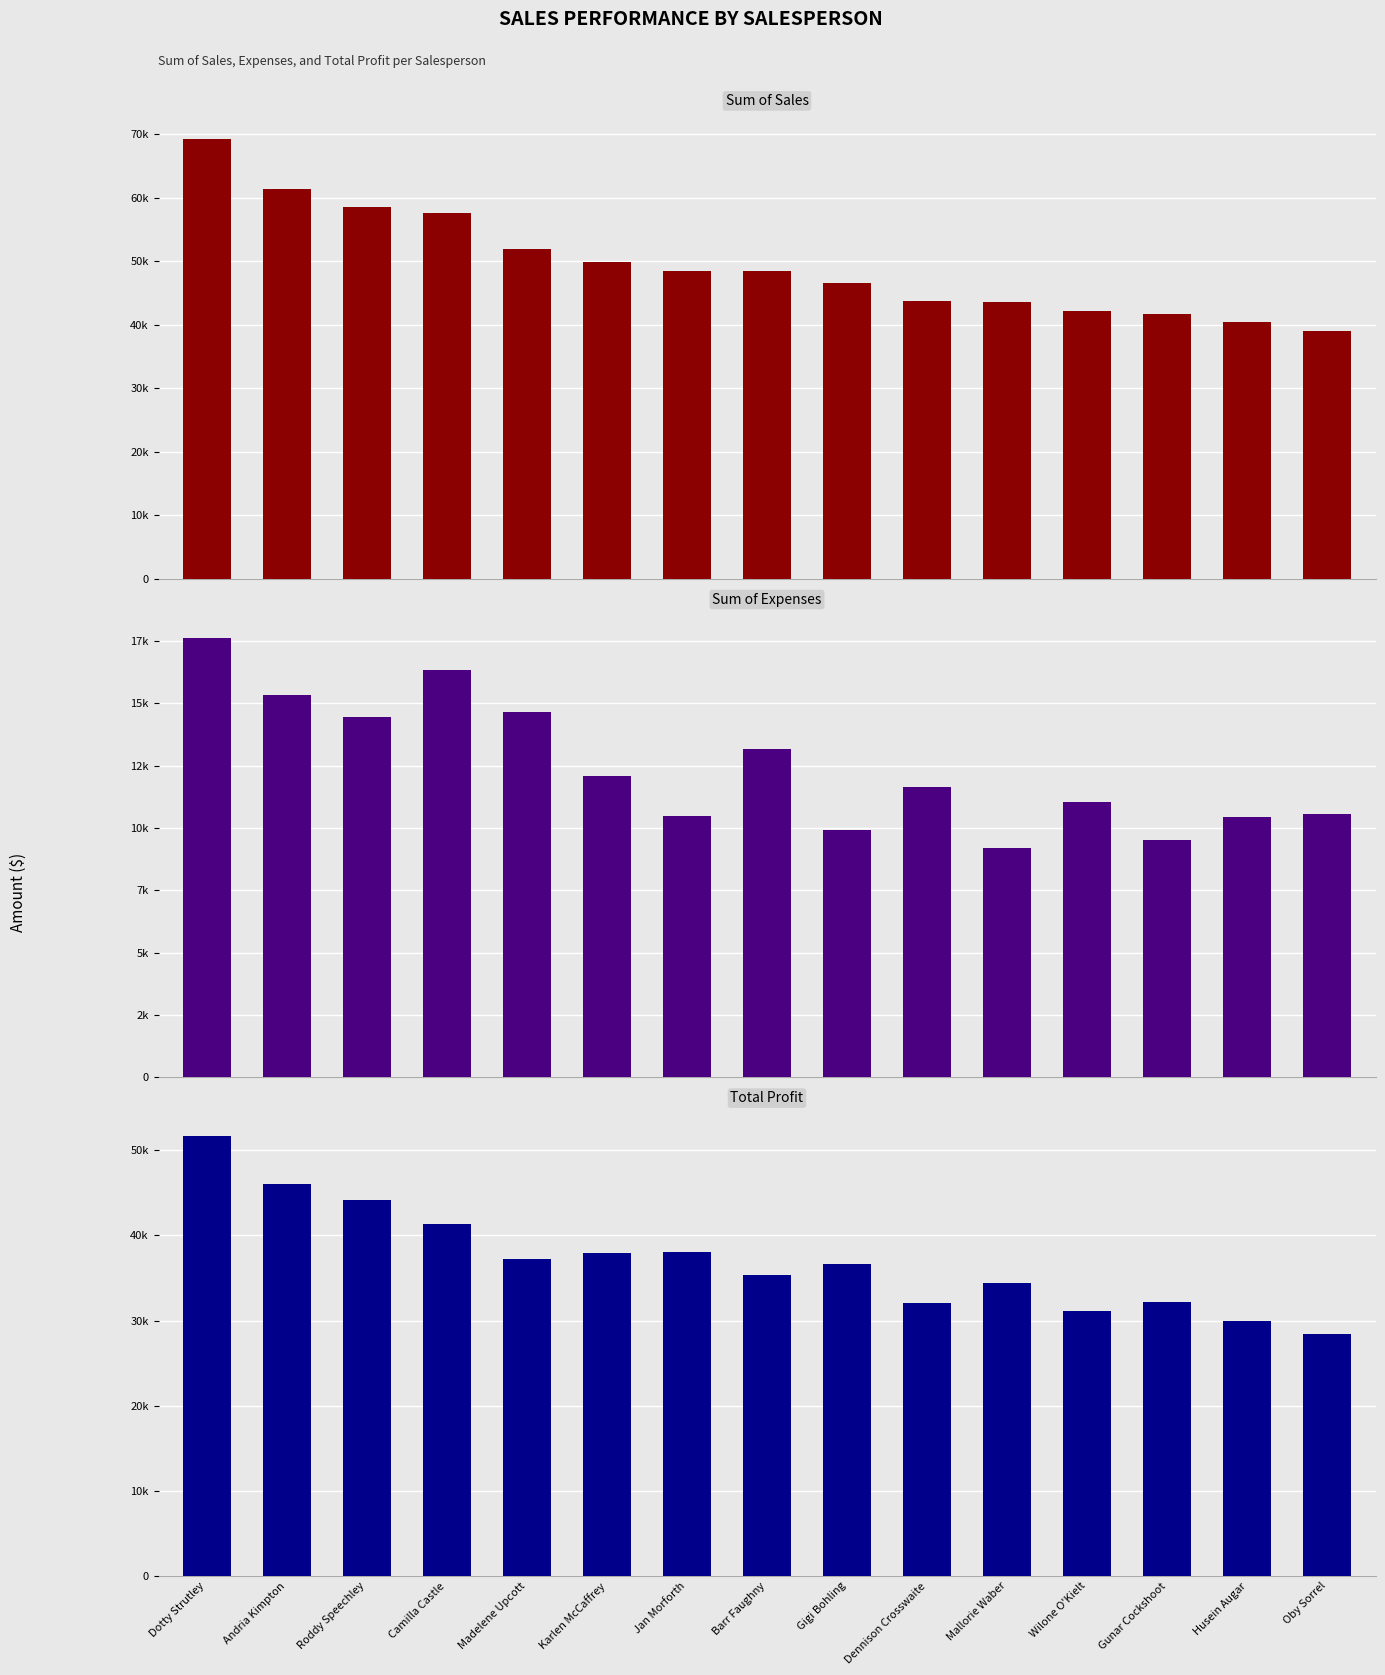

What are all the series names shown in the legend?

Sum of Sales, Sum of Expenses, Total Profit